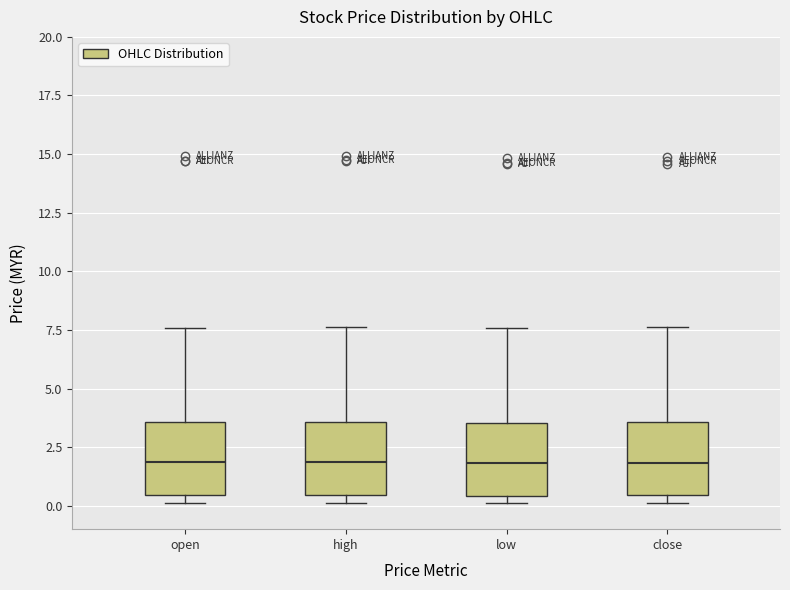

Where is the upper edge of the box for open on the y-axis? The values are not printed on the chart, so give them approximately, as read against the axis.

3.5